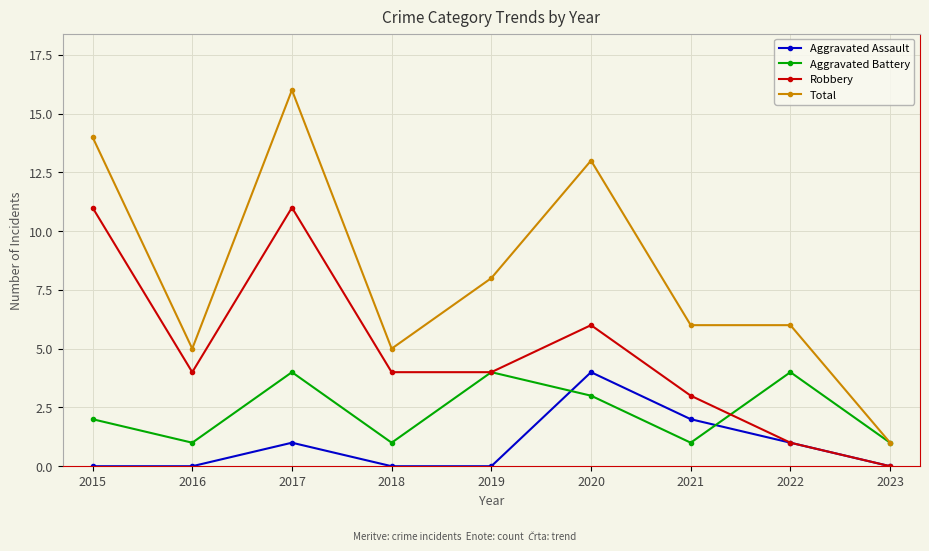

True or false: Aggravated Battery has a value of 2 at 2017.

False